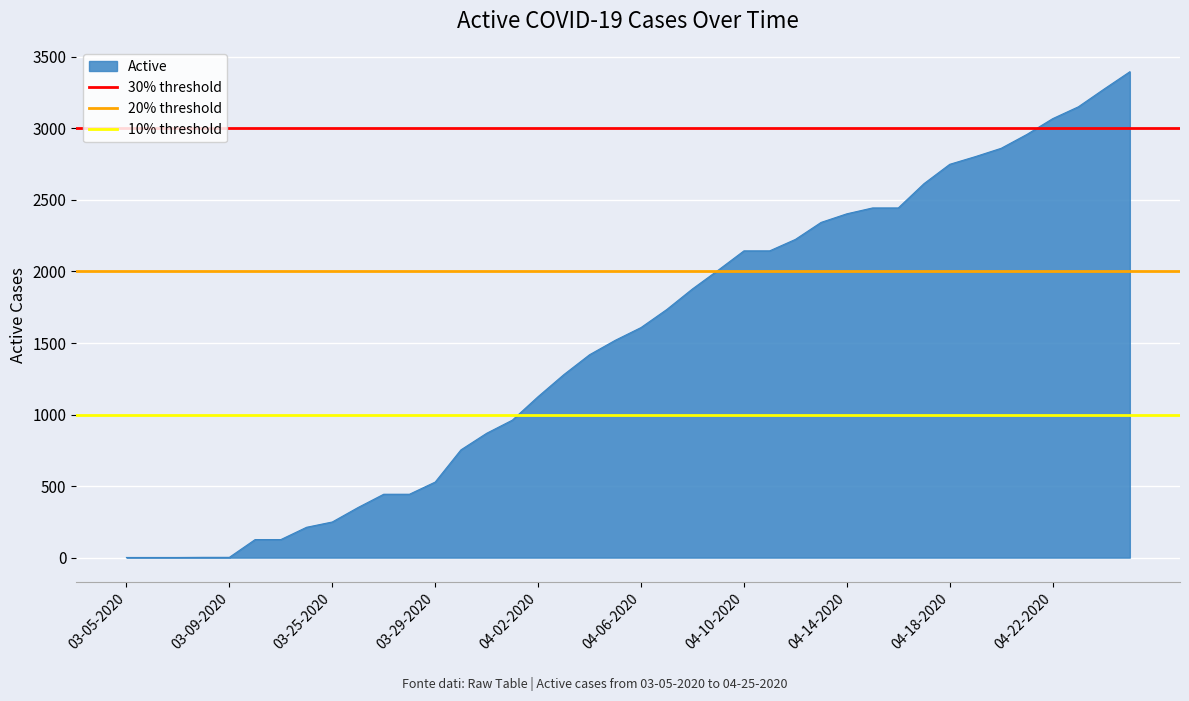

What is the label of the 1st point from the left?

03-05-2020